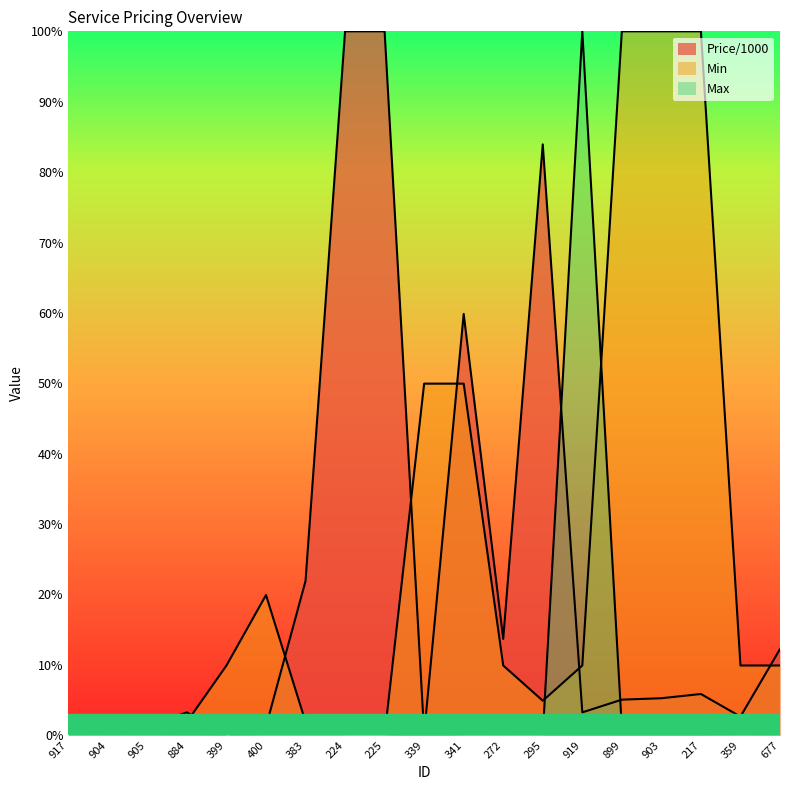

Reading left to right, list all the values displayed in this chart.

Price/1000: 0.0	0.0	0.0	0.0	0.0	0.0	0.2	1.0	1.0	0.0	0.6	0.1	0.8	0.0	0.1	0.1	0.1	0.0	0.1
Min: 0.0	0.0	0.0	0.0	0.1	0.2	0.0	0.0	0.0	0.5	0.5	0.1	0.0	0.1	1.0	1.0	1.0	0.1	0.1
Max: 0.0	0.0	0.0	0.0	0.0	0.0	0.0	0.0	0.0	0.0	0.0	0.0	0.0	1.0	0.0	0.0	0.0	0.0	0.0